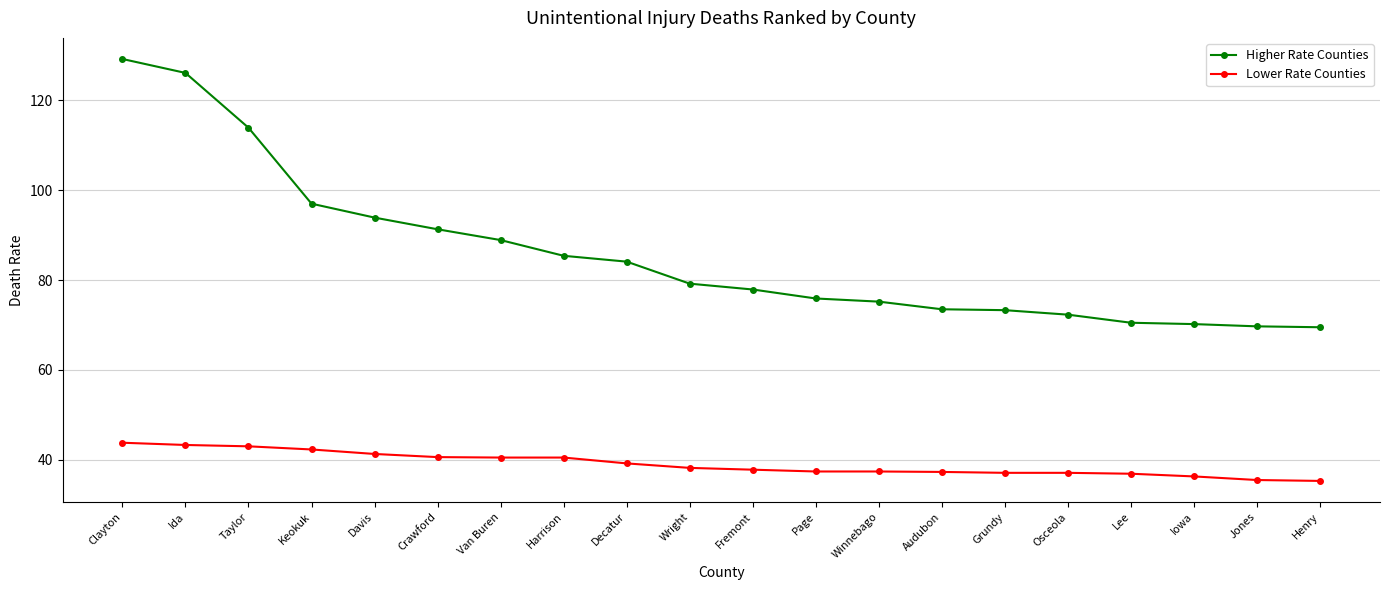

Is this an area chart (filled region under the line)?

No